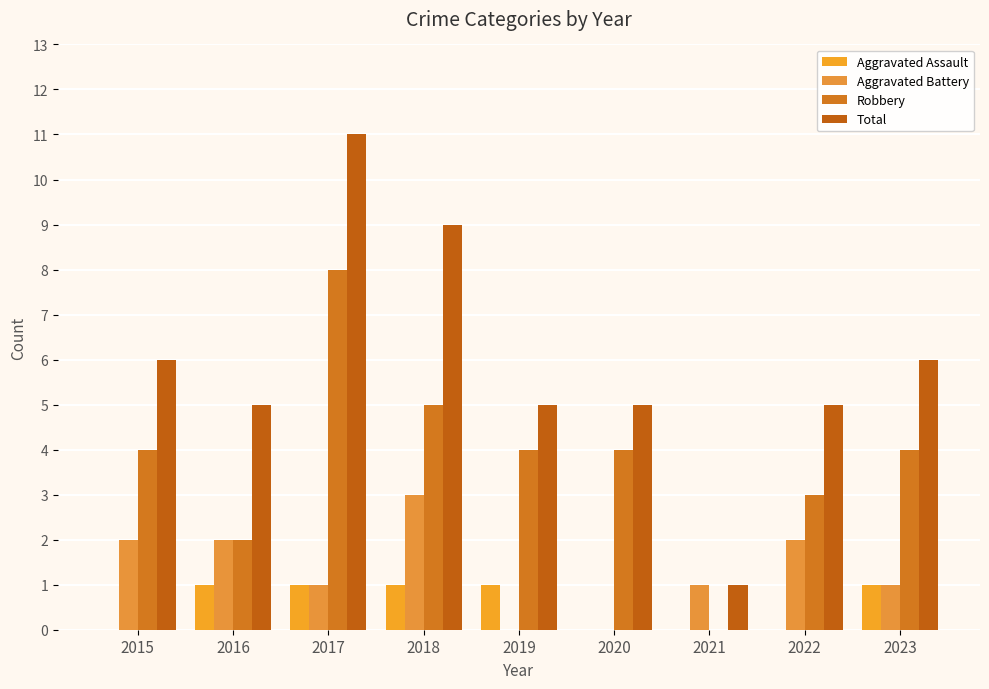

Is it true that Total equals 8 at 2016?

False